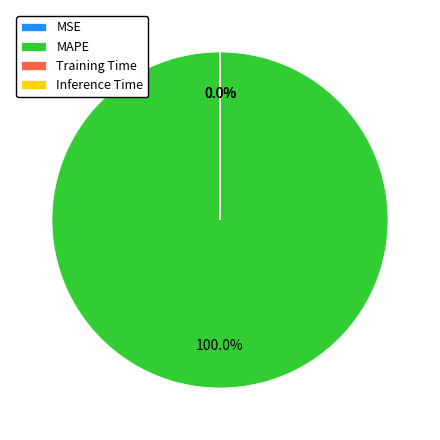

How many slices are in this pie chart?

4